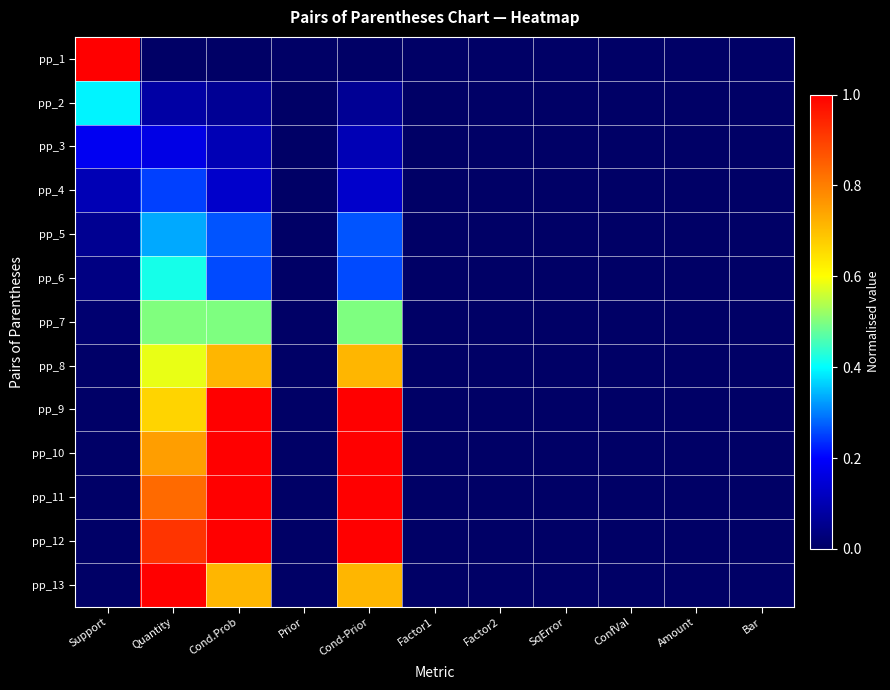

Which label corresponds to the smallest value in the chart?

Quantity